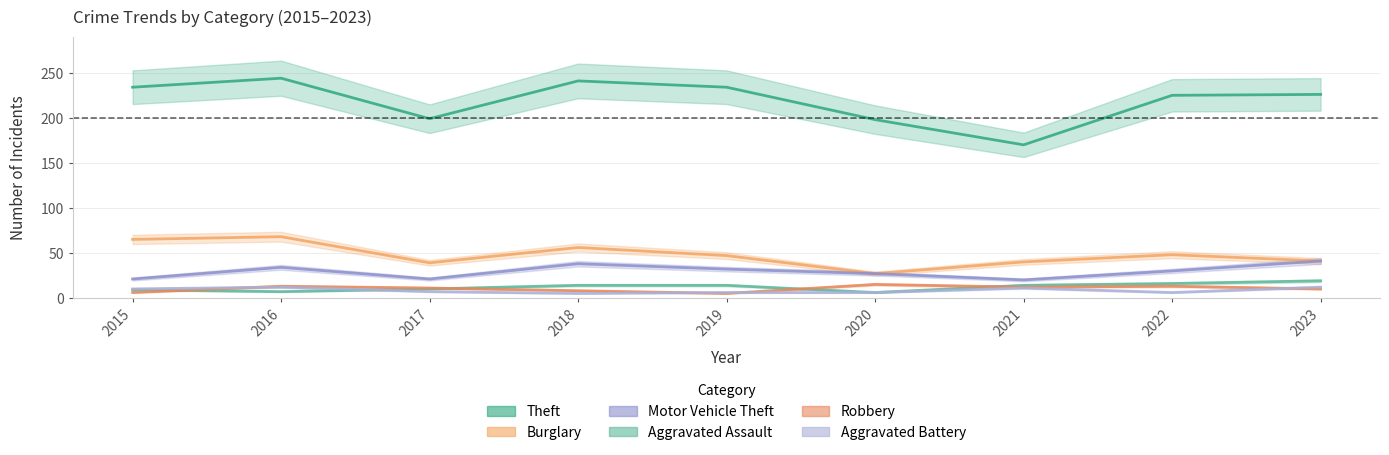

What is the value of the Aggravated Assault point at the 9th from the left?

19